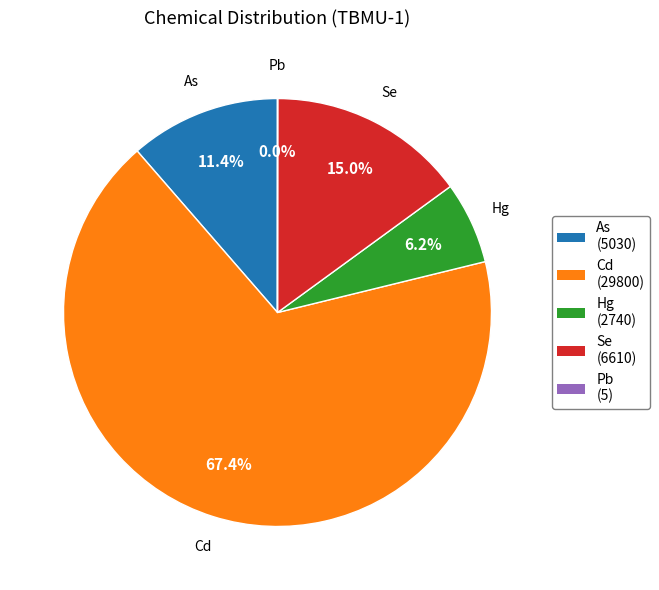

What is the largest slice in the pie chart?

Cd